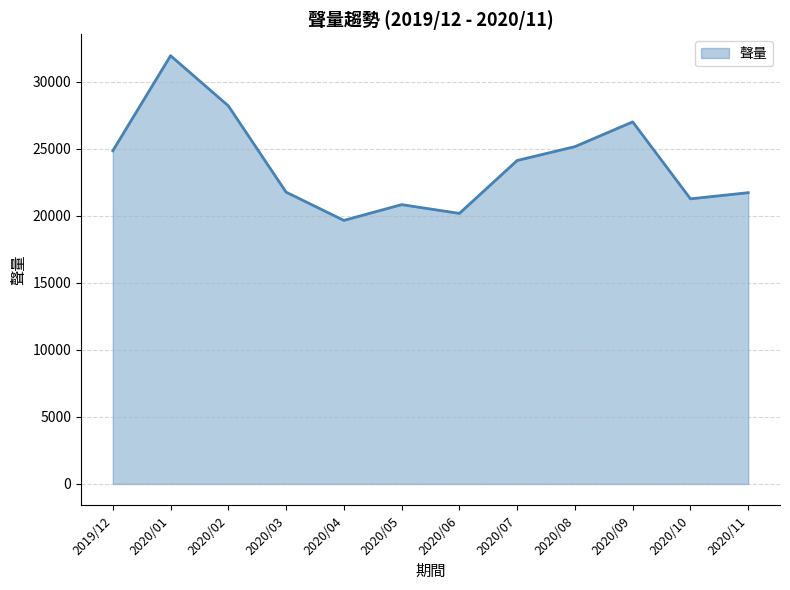

Does the chart have visible grid lines?

Yes